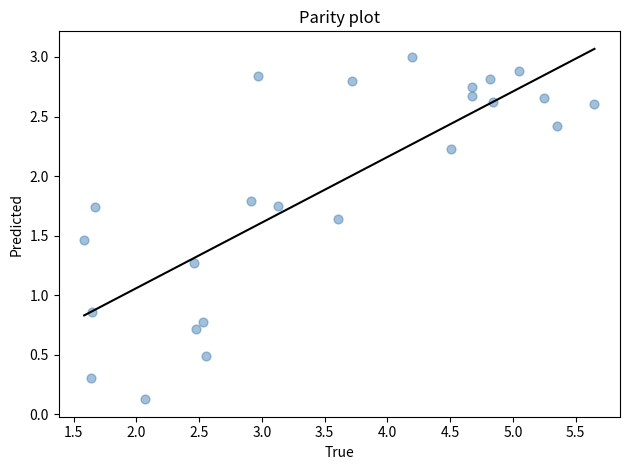

What is the range of X values (max minus min)?

4.1